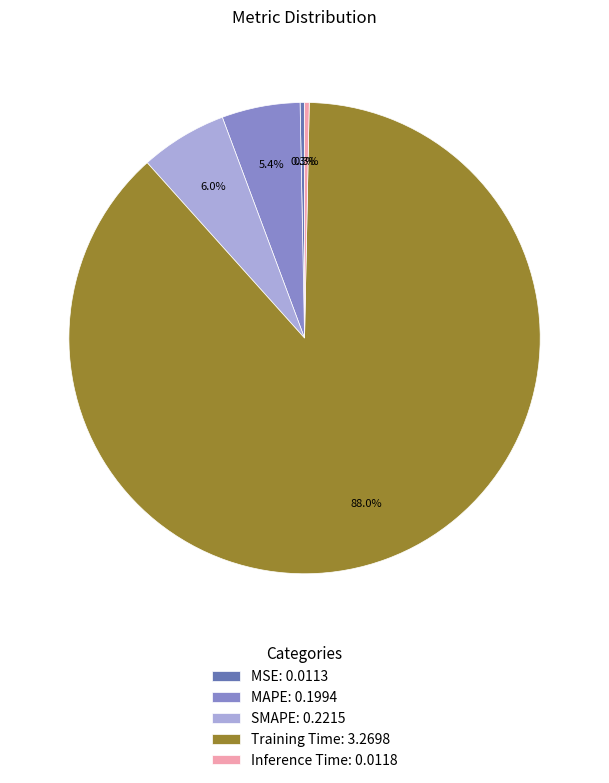

Does Inference Time: 0.0118 account for over 50% of the chart?

No